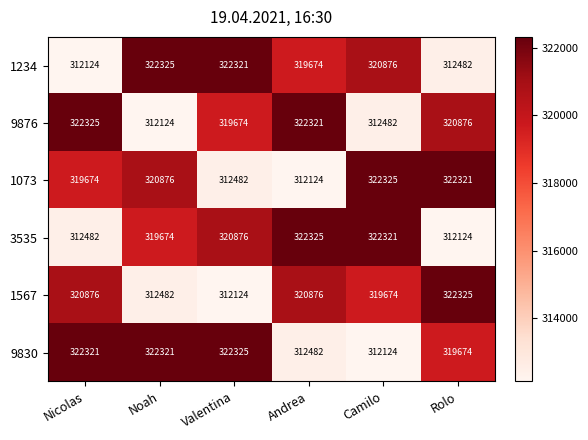

What is the spread (max minus min) of values at Valentina?

10201